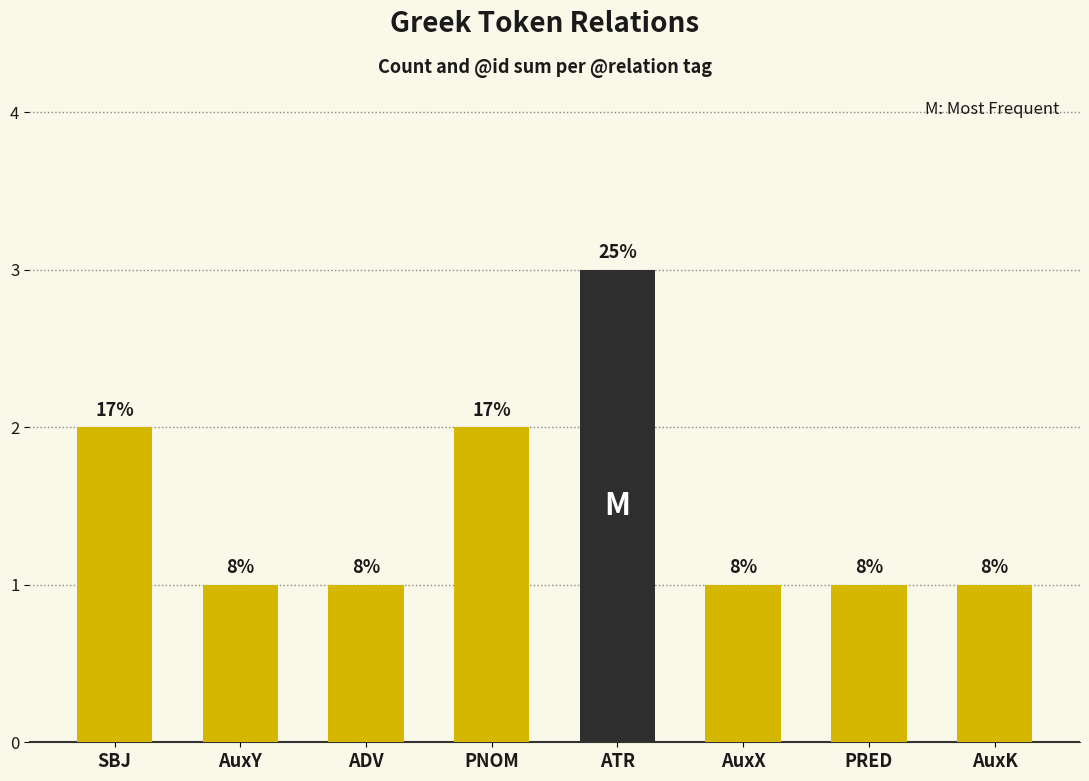

Reading left to right, transcribe all the data shown in this chart.

SBJ=2	AuxY=1	ADV=1	PNOM=2	ATR=3	AuxX=1	PRED=1	AuxK=1